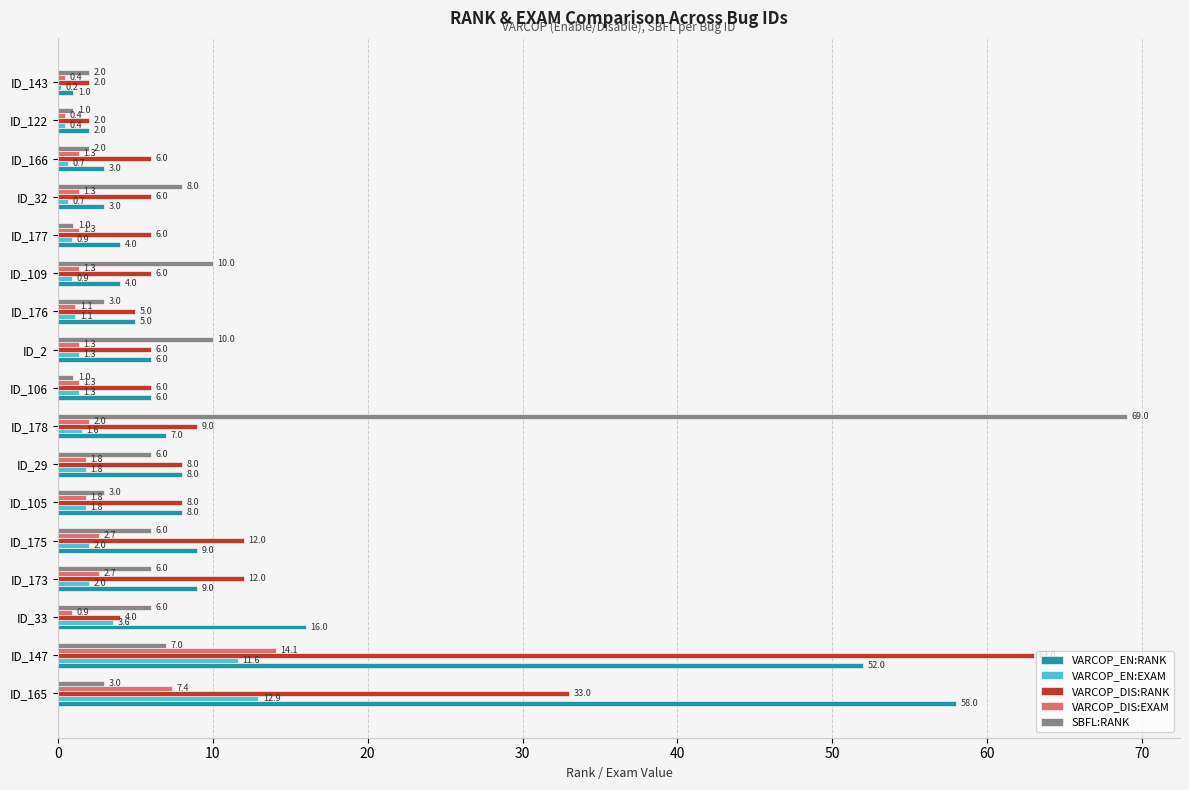

List the series in order of their peak value, lowest first.

VARCOP_EN:EXAM, VARCOP_DIS:EXAM, VARCOP_EN:RANK, VARCOP_DIS:RANK, SBFL:RANK